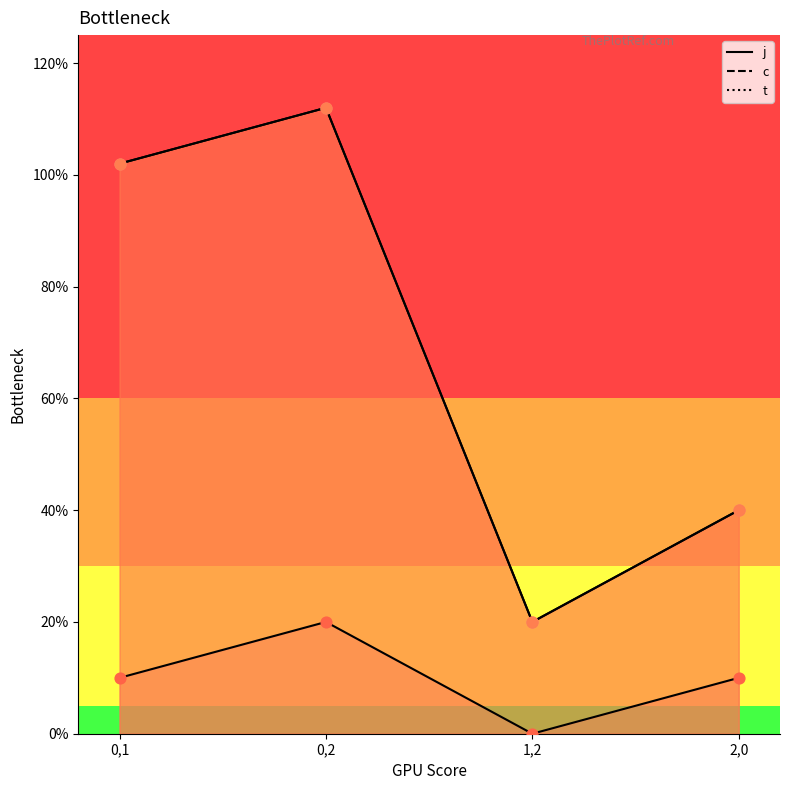

Which series reaches the minimum Y coordinate?

j_line